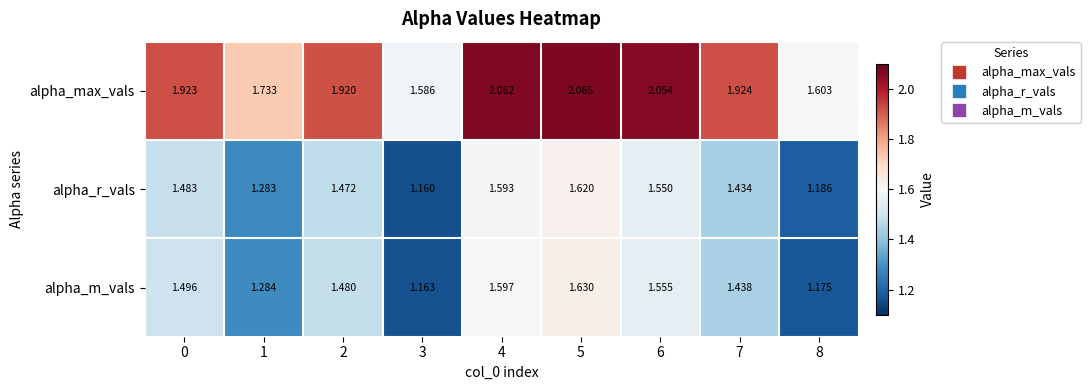

Rank the series by their maximum value, from lowest to highest.

alpha_r_vals, alpha_m_vals, alpha_max_vals